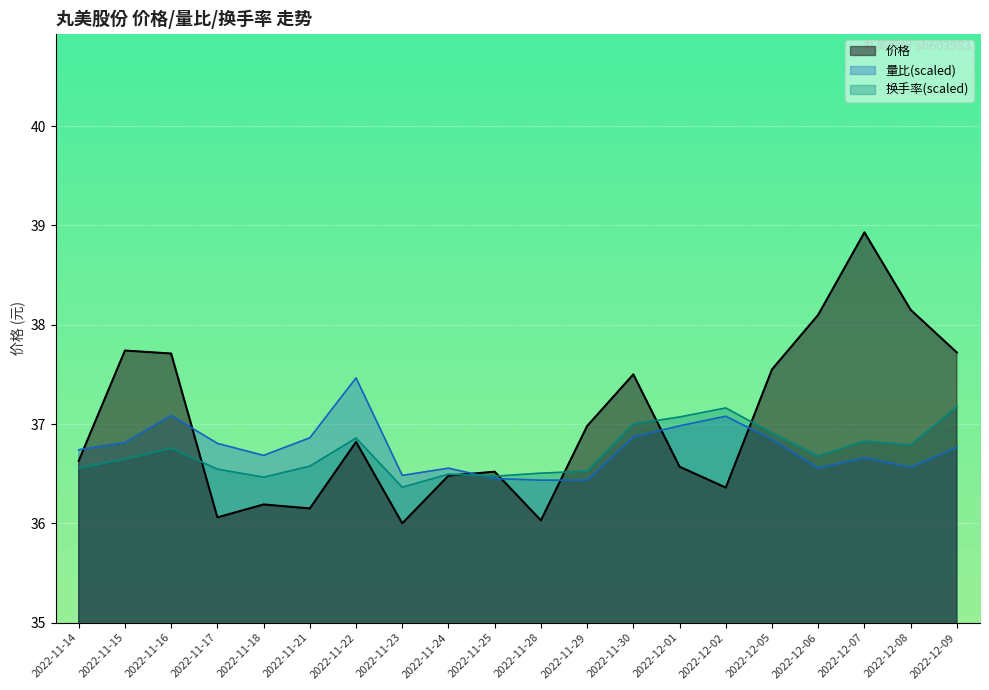

Read the 价格 value at 2022-11-14.

36.6